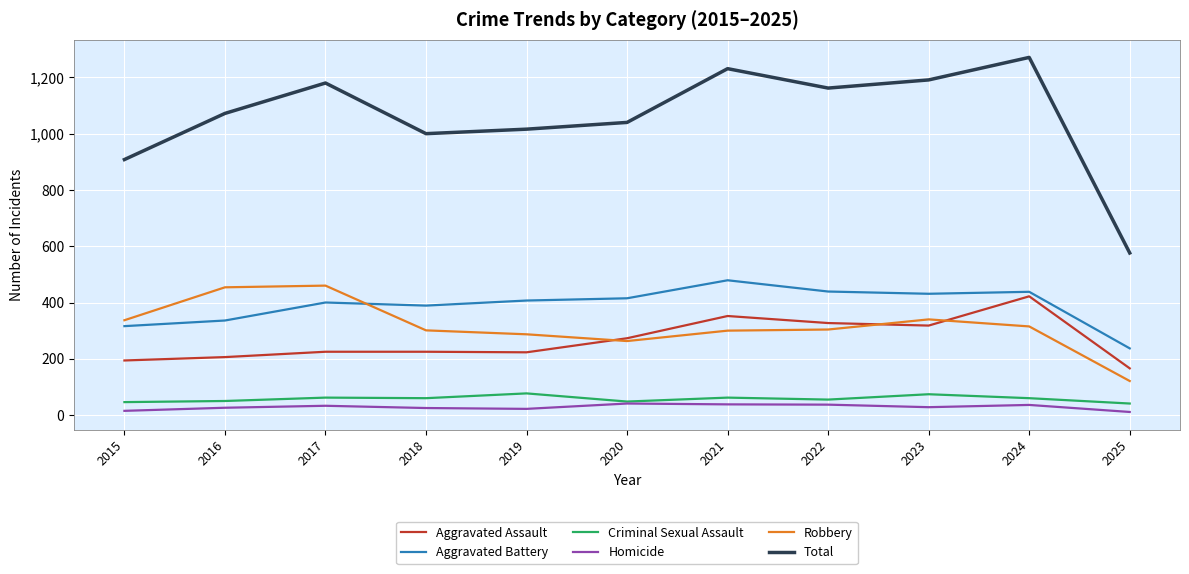

What is the difference between the maximum and minimum values in the Total series?

695